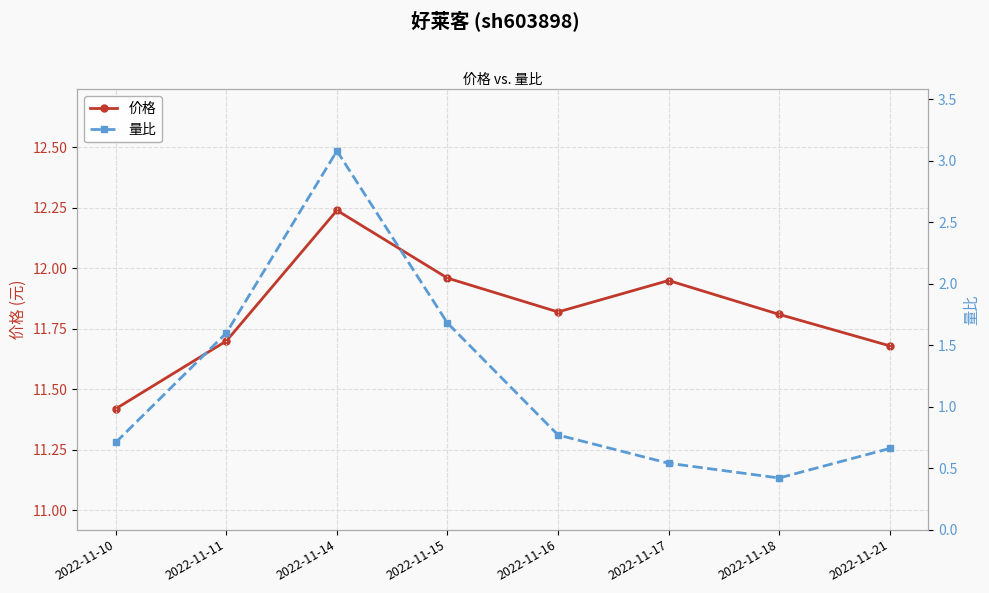

Is the value of 价格 at 2022-11-16 greater than the value of 量比 at 2022-11-21?

Yes